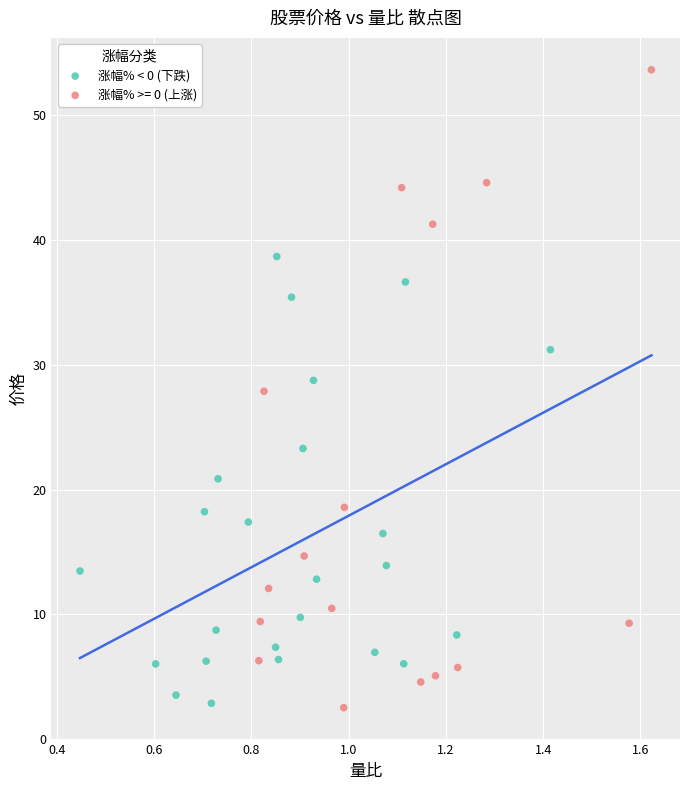

Which series contains the highest Y value?

涨幅% >= 0 (上涨)